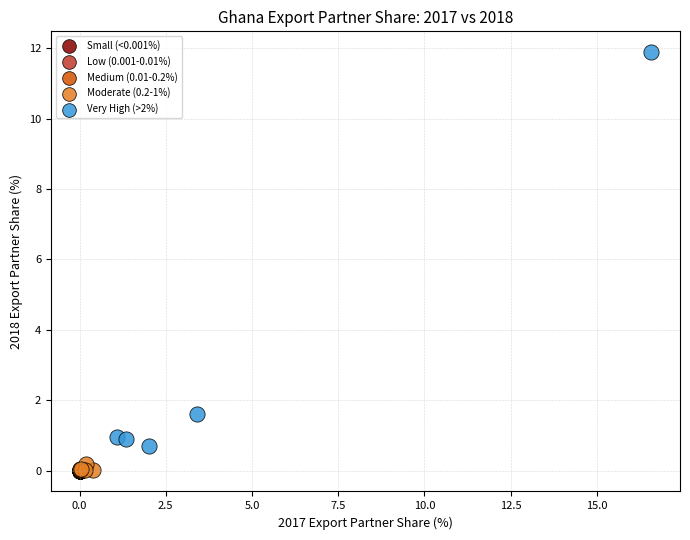

Which series contains the highest Y value?

Very High (>2%)